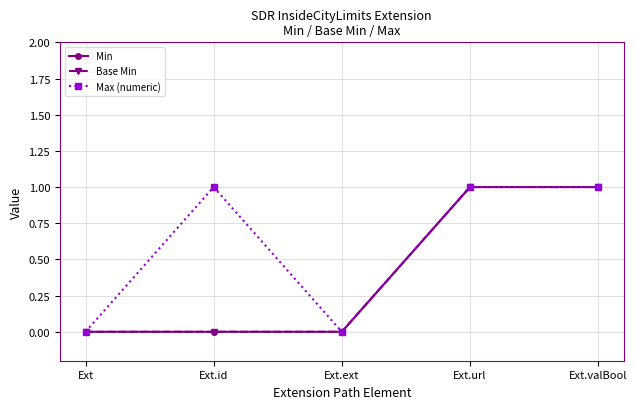

Count the Max (numeric) values in the range 0 to 1.

5